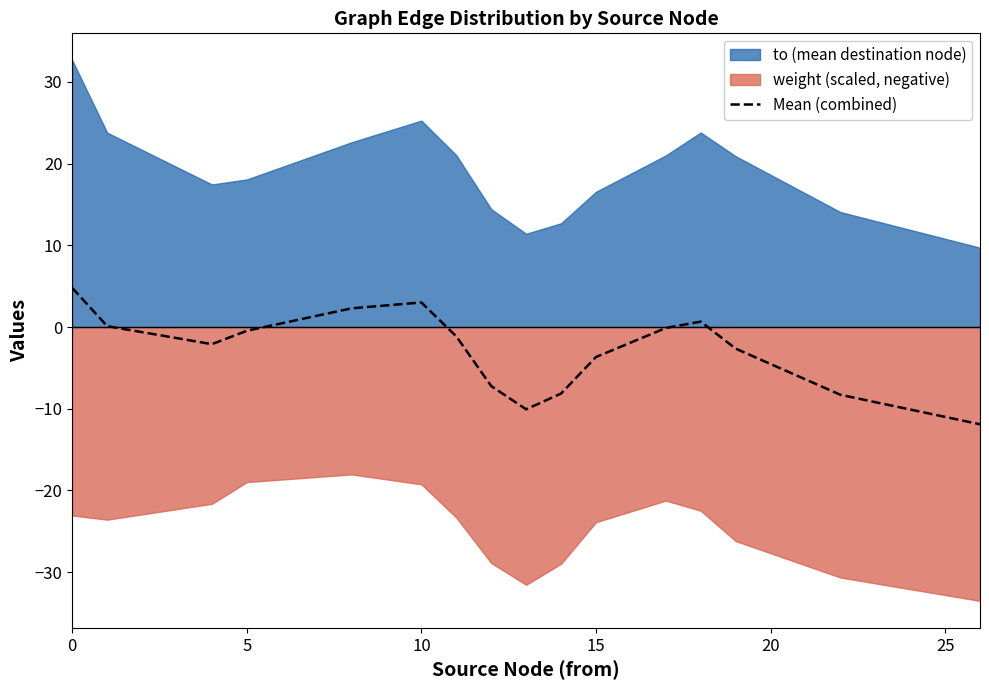

What is the value of the 9th point from the left?

-10.1